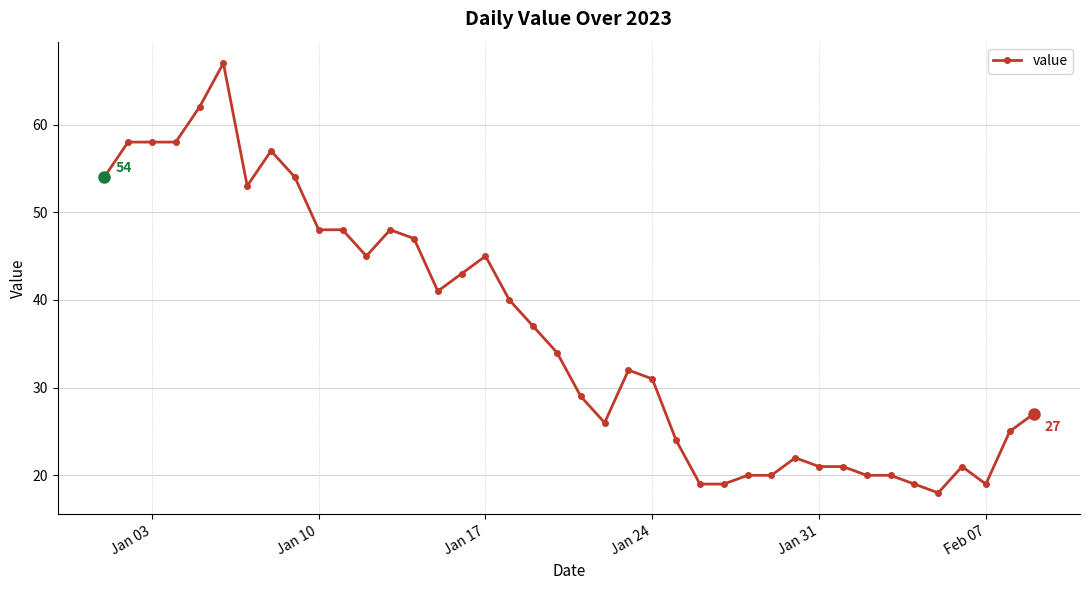

What is the difference between the maximum and second lowest values?

48